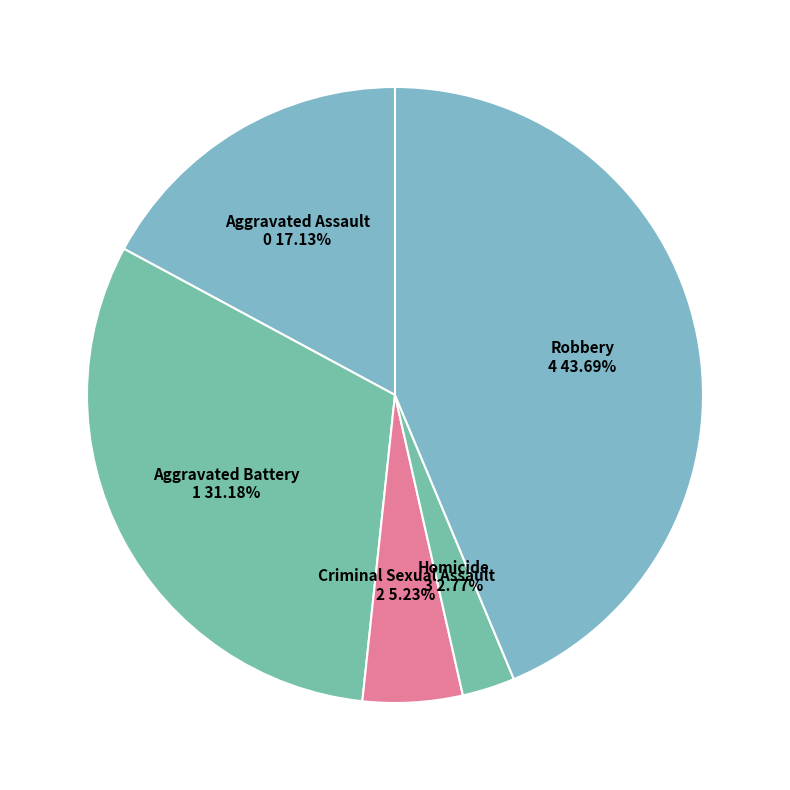

Count the number of slices in the pie.

5